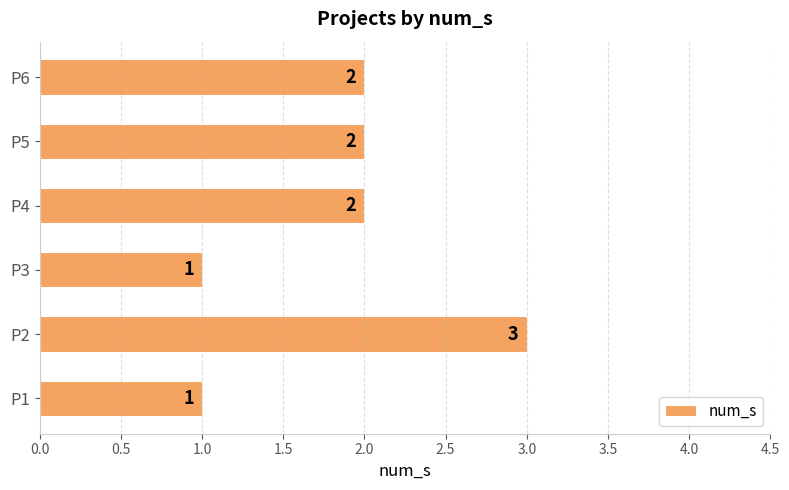

True or false: the data shows 2 at P6.

True